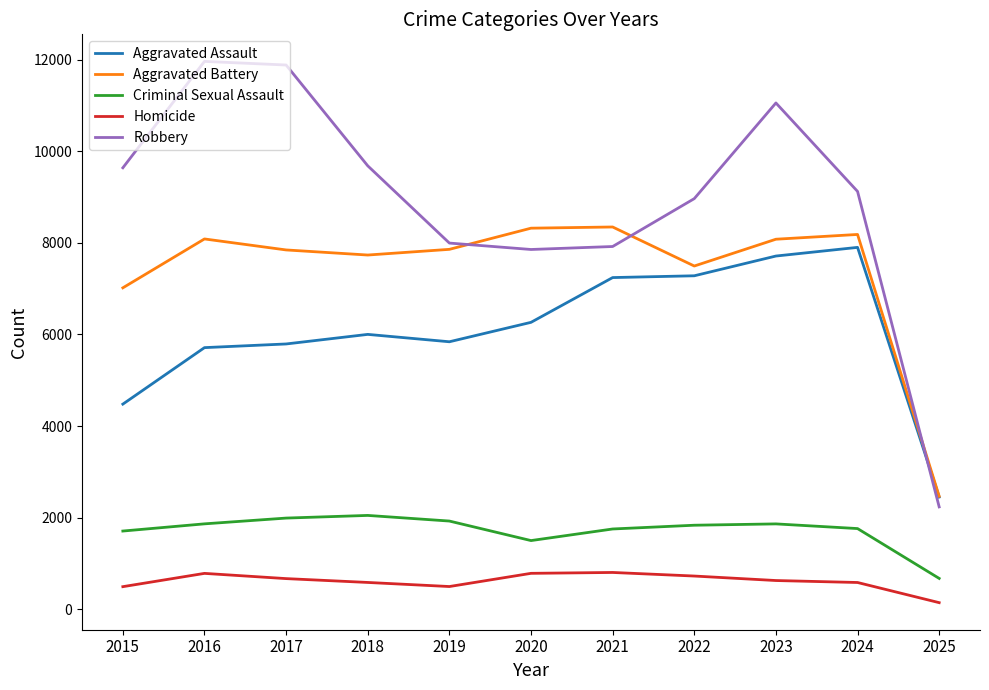

At which category does Aggravated Battery reach its first local peak?

2016